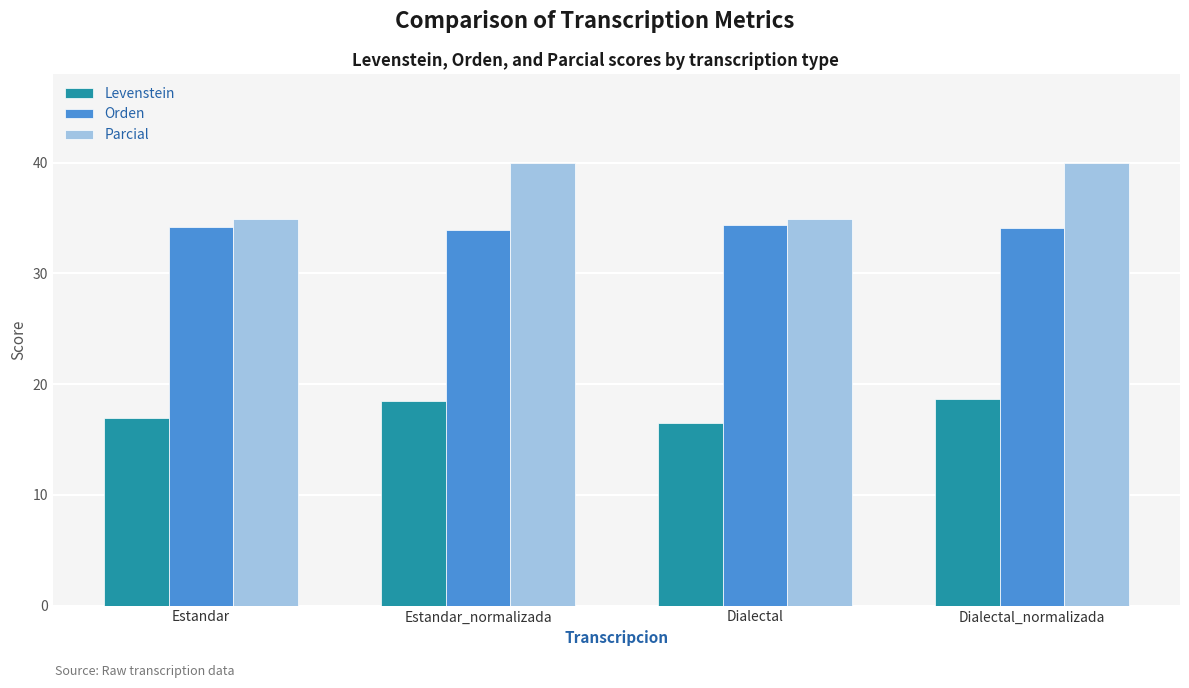

What is the total value across all series at Estandar_normalizada?

92.4